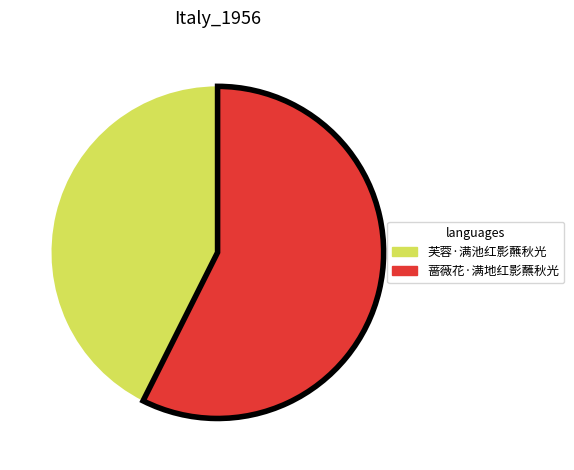

Do 芙蓉·满池红影蘸秋光 and 蔷薇花·满地红影蘸秋光 together represent more than half of the pie?

Yes